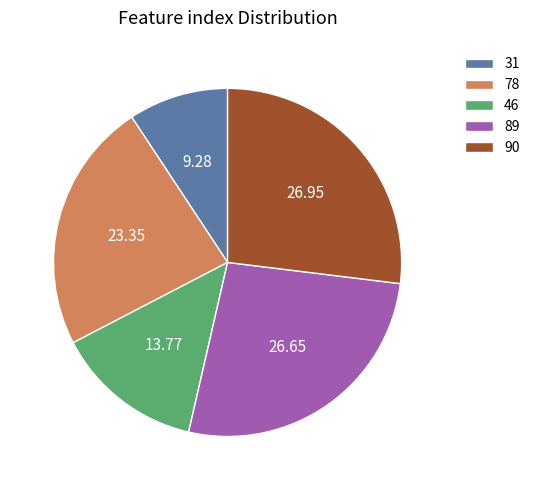

True or false: 46 accounts for 14% of the total.

True